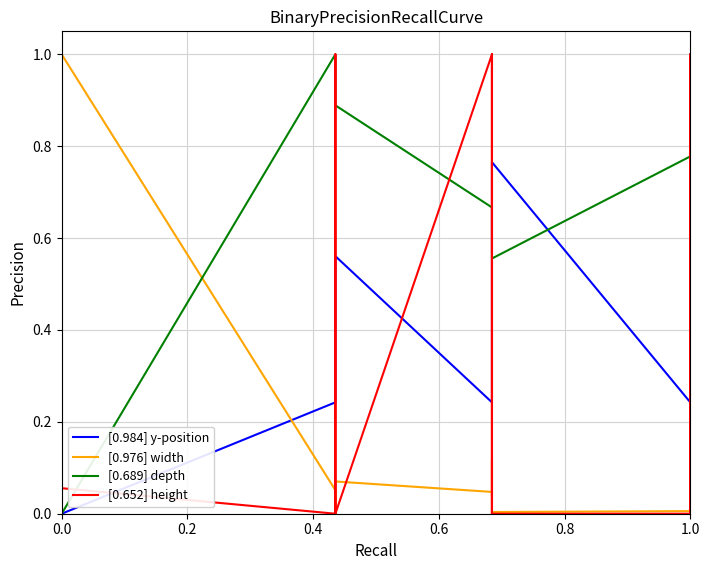

Where do [0.984] y-position and [0.652] height first cross each other?

0.0 and 0.2